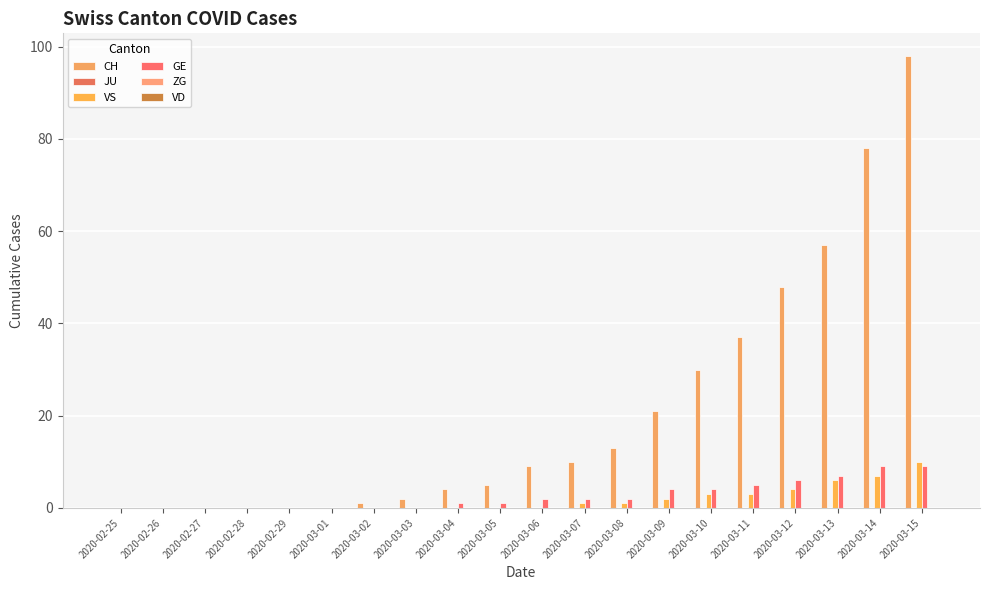

Which series has the largest total across all categories?

CH